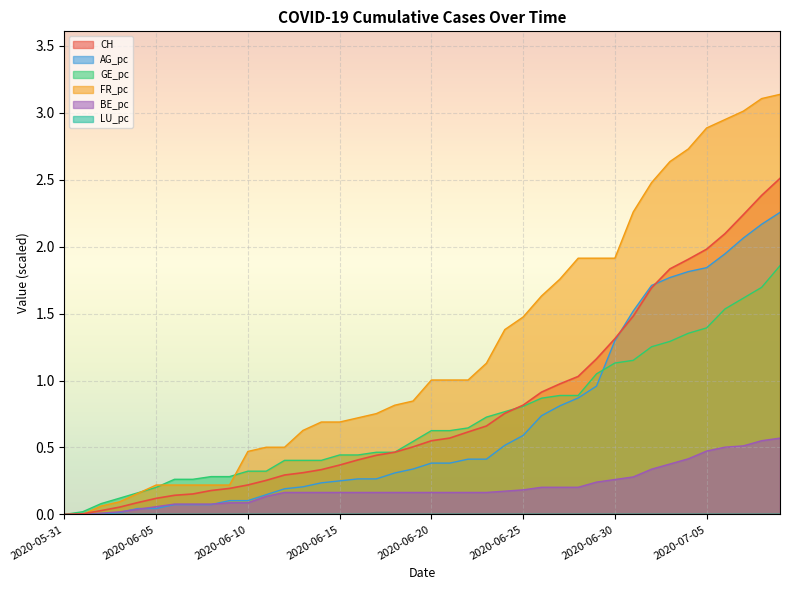

Where is BE_pc nearest to the value 0?

2020-05-31